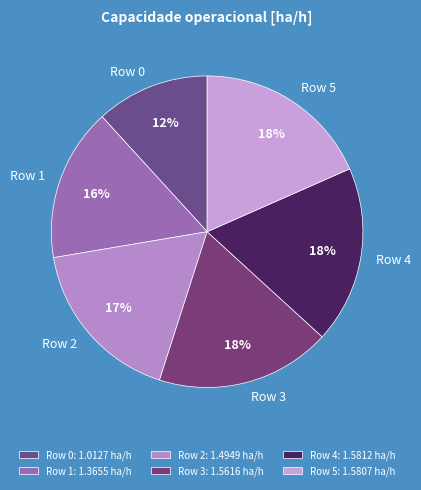

Combined, do Row 1 and Row 3 account for over 50%?

No